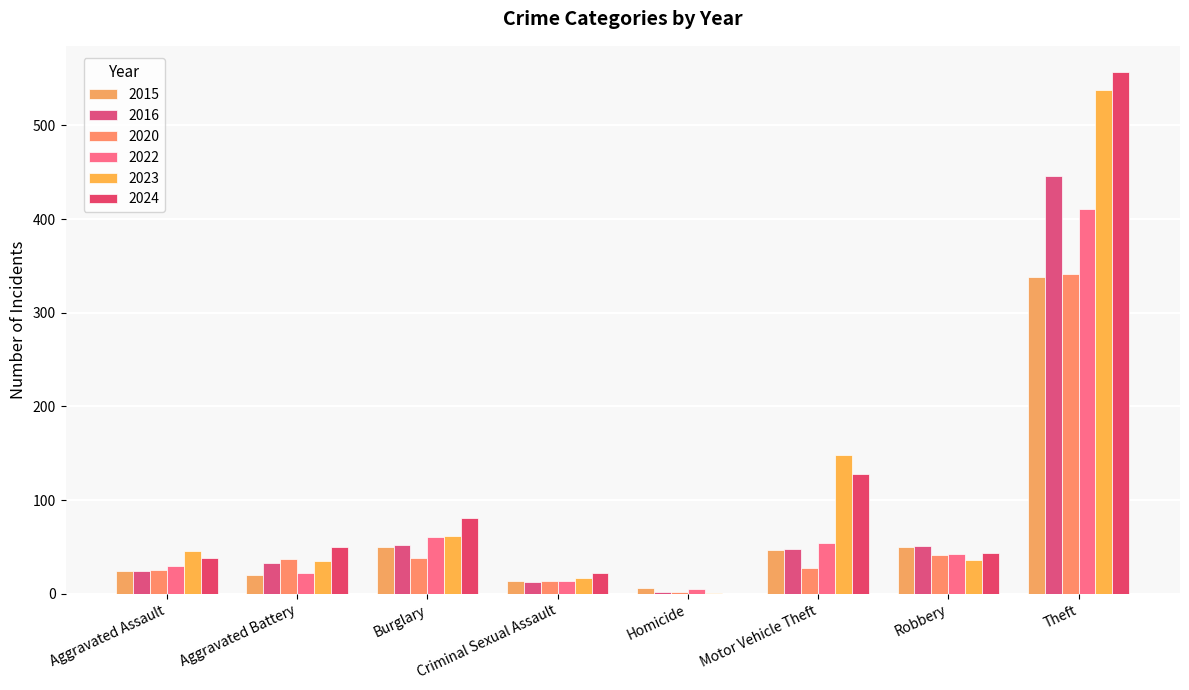

Where is 2020 nearest to the value 171?

Robbery